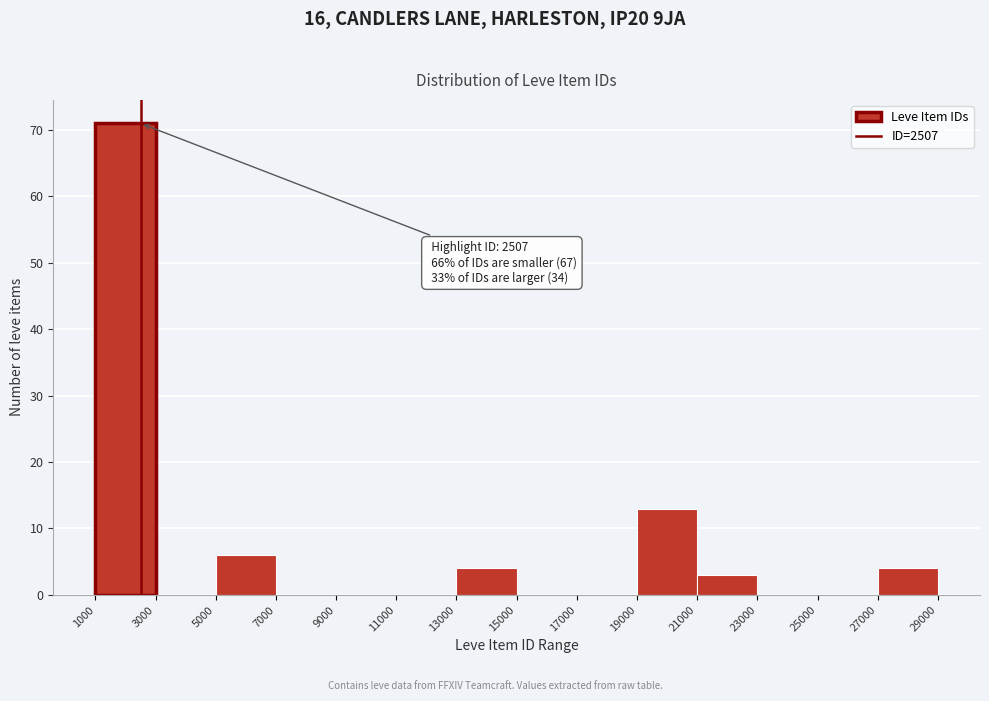

Which range on the x-axis has the tallest bar?

1000 to 3000